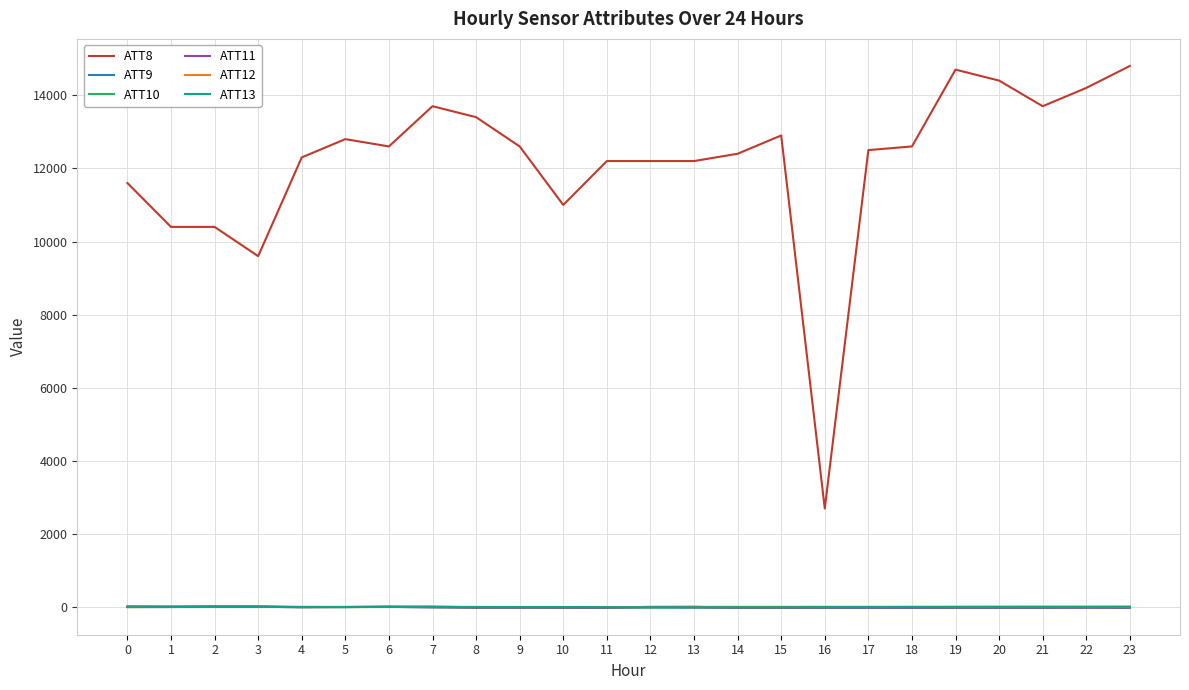

Which series has the widest spread of values?

ATT8